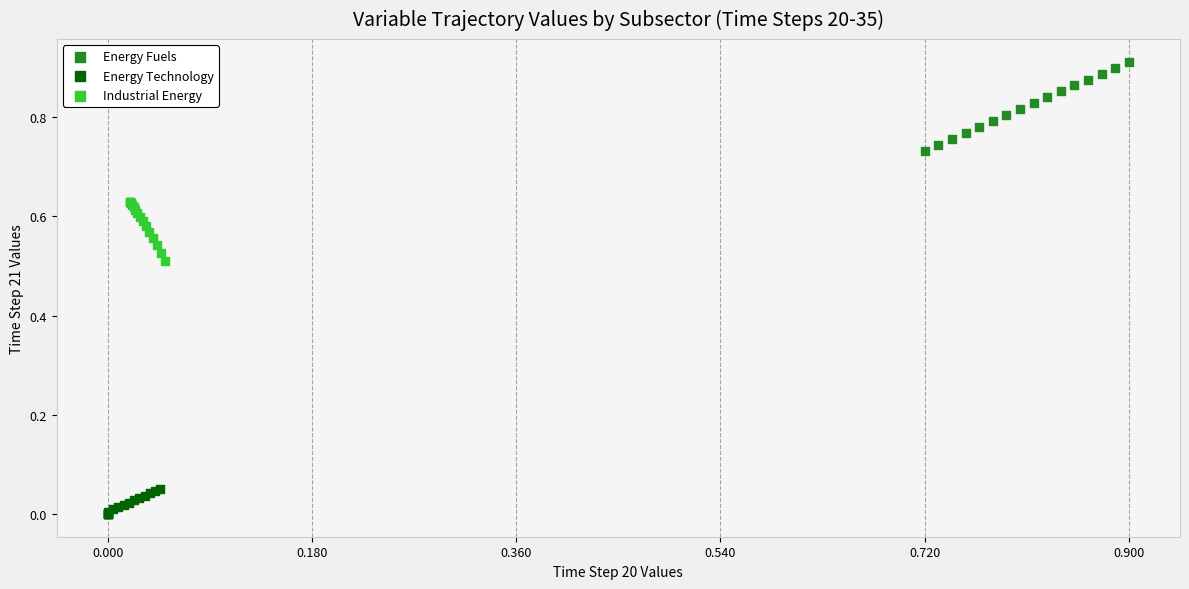

Which series contains the lowest Y value?

Energy Technology